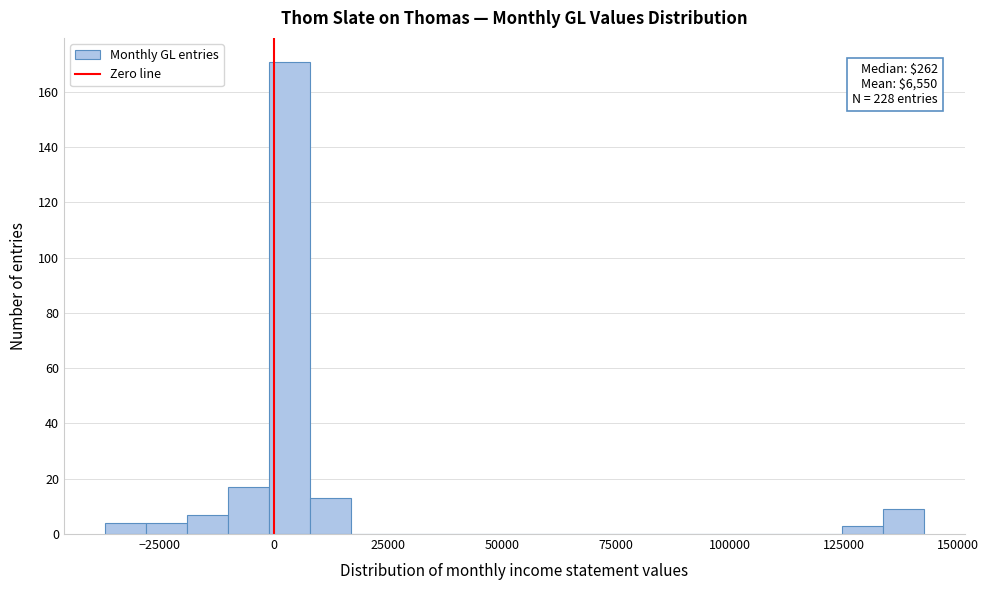

Read against the x-axis, roughly where is the centre of the tallest bar?

5000